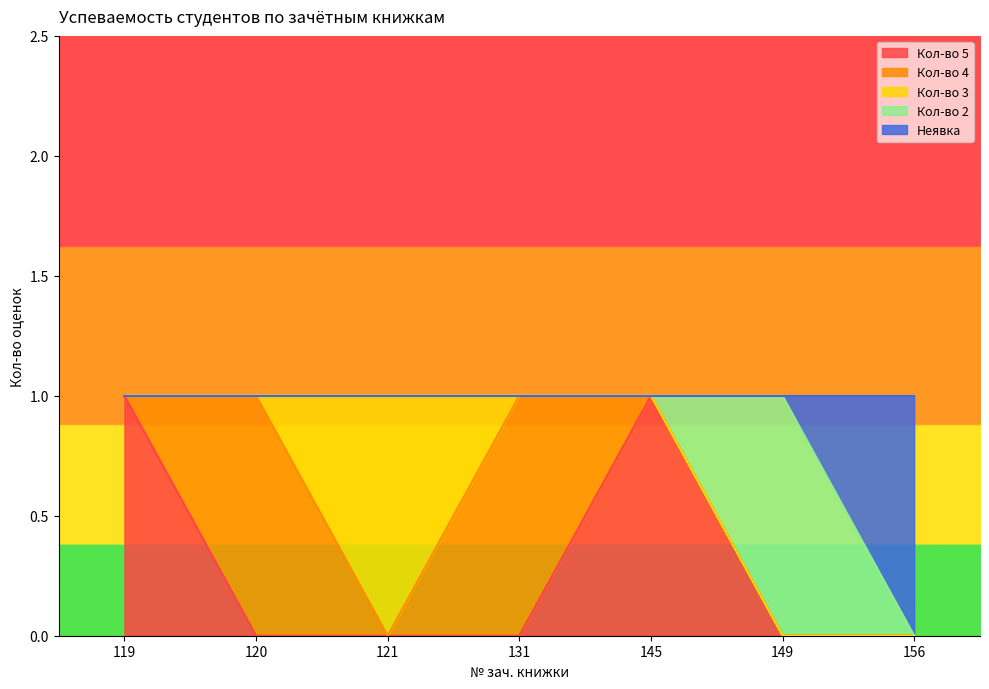

Rank the series at 131 from highest to lowest value.

Кол-во 4, Кол-во 5, Кол-во 3, Кол-во 2, Неявка